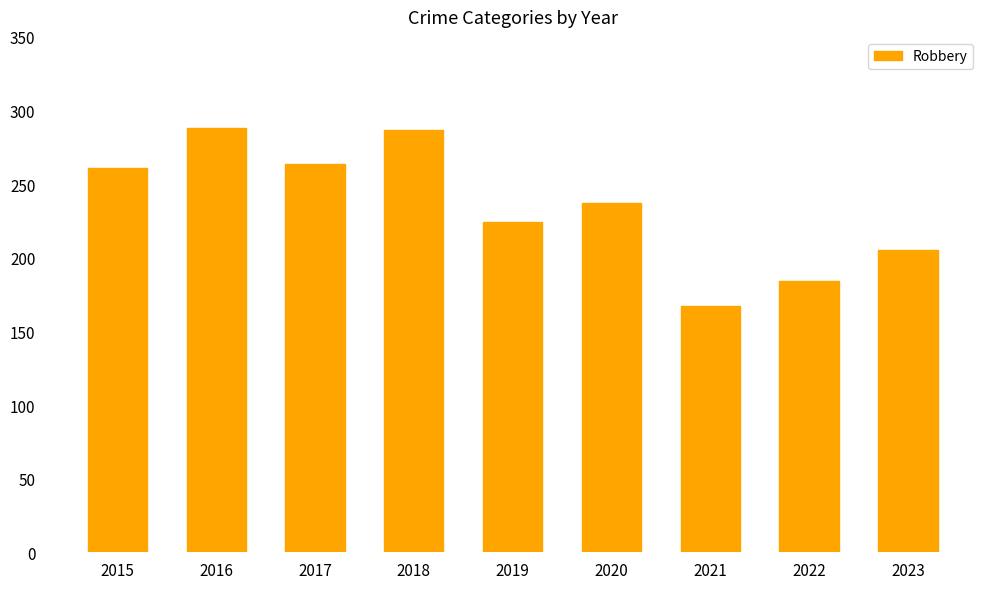

What is the sum of all values?

2117